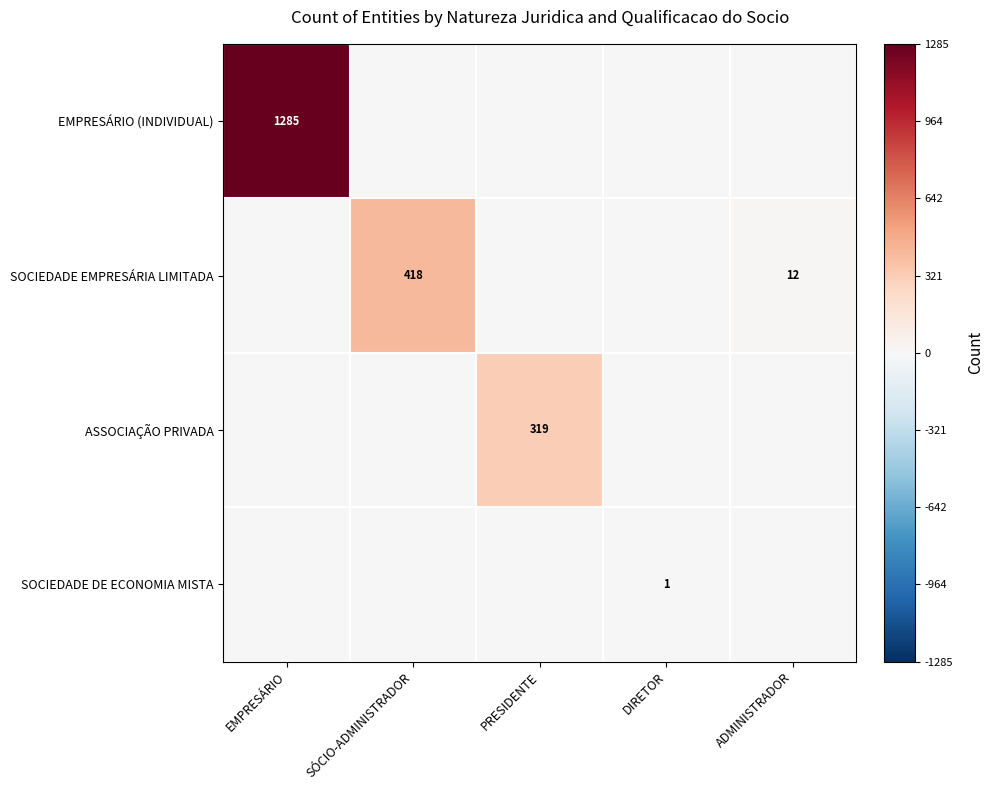

The ASSOCIAÇÃO PRIVADA series shows 184 at PRESIDENTE. True or false?

False